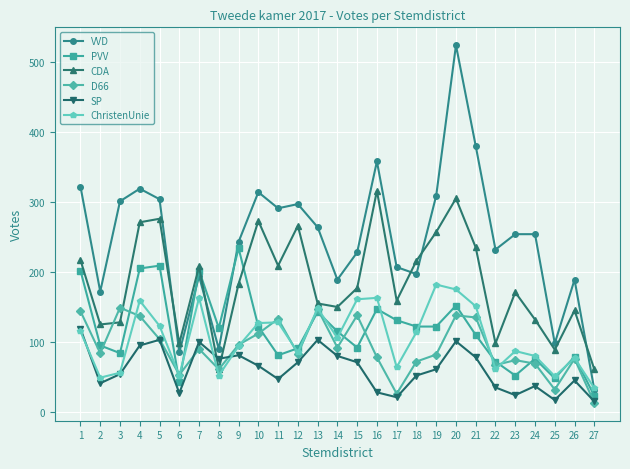

What is the sum of the D66 values at 27 and 10?

125